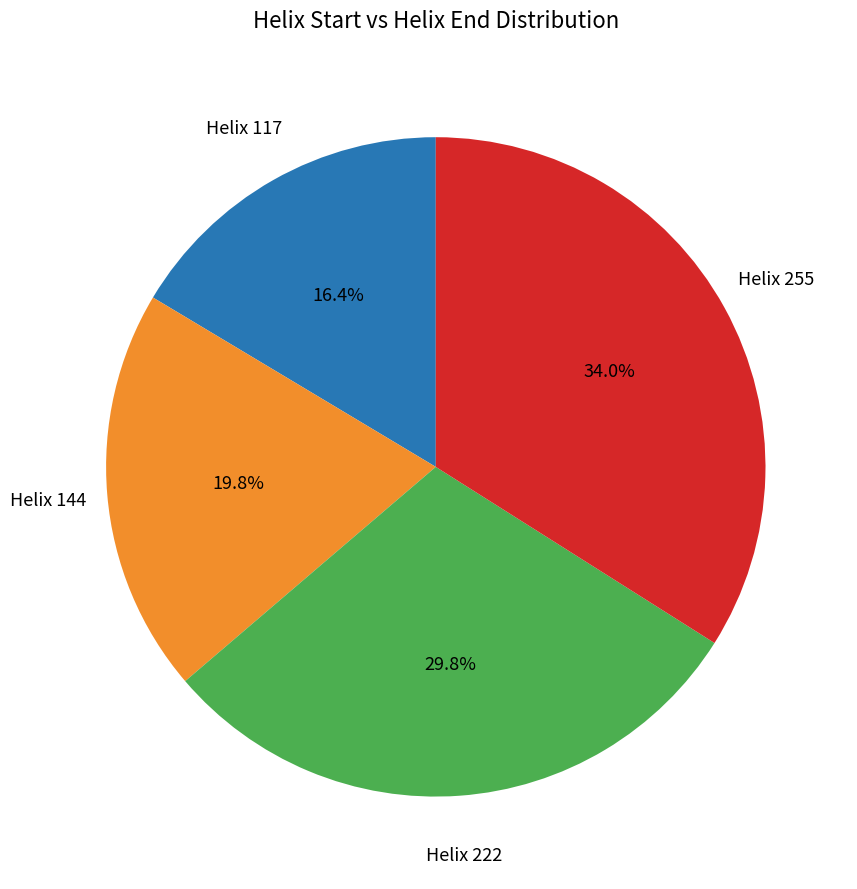

Is there a majority slice in this chart?

No